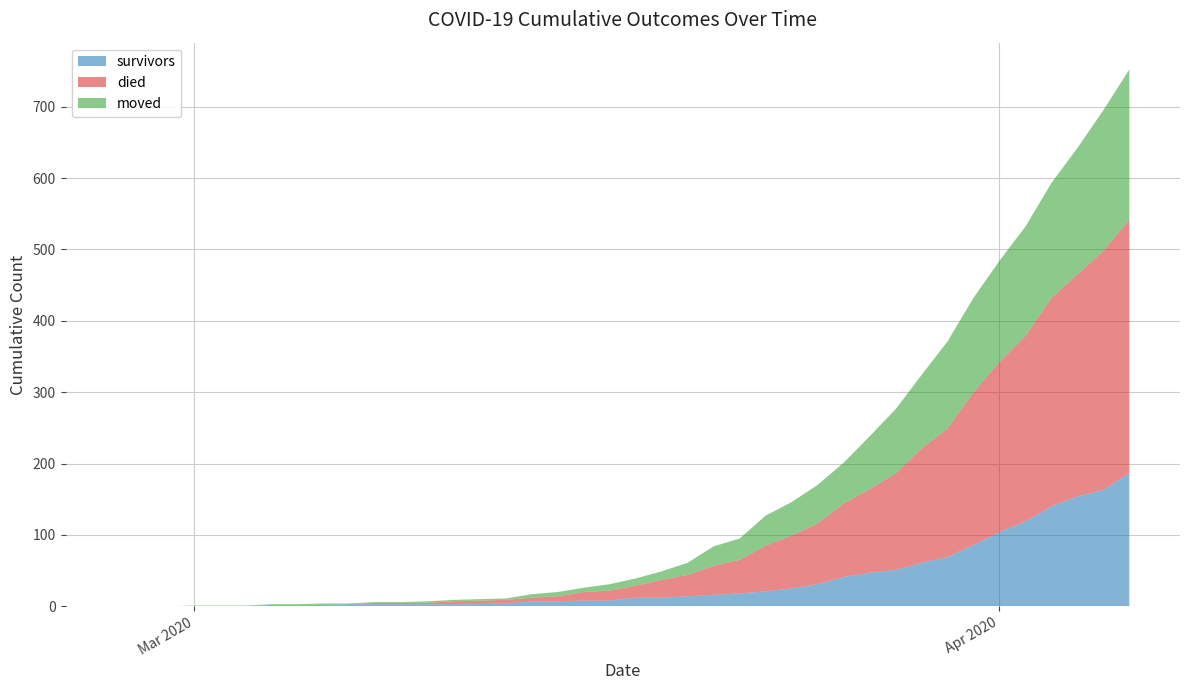

Is it true that survivors equals 2 at 2020-03-06?

True